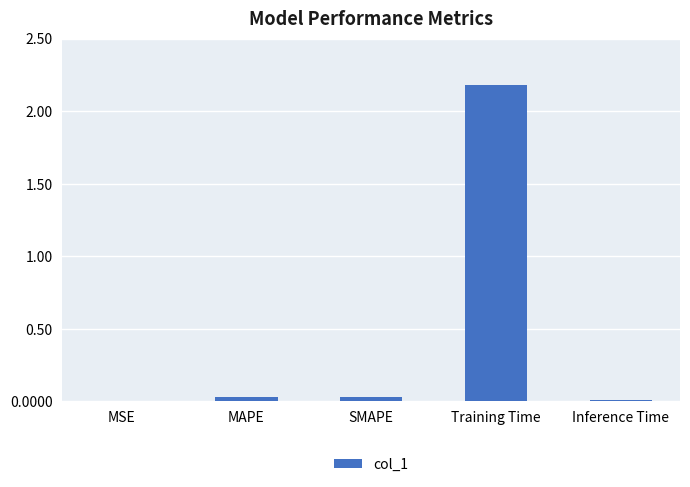

The value at MSE is 0.0. True or false?

True